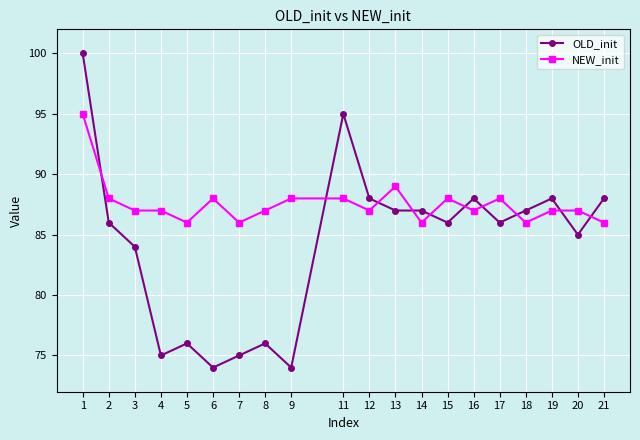

How many intersections are there between OLD_init and NEW_init?

10